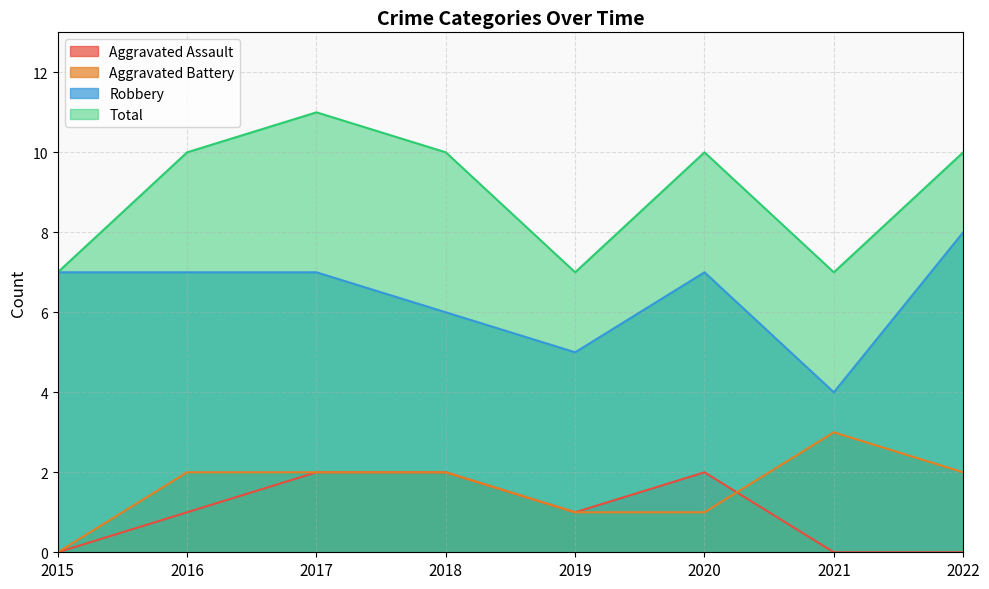

Reading left to right, transcribe all the data shown in this chart.

Aggravated Assault: 2015=0	2016=1	2017=2	2018=2	2019=1	2020=2	2021=0	2022=0
Aggravated Battery: 2015=0	2016=2	2017=2	2018=2	2019=1	2020=1	2021=3	2022=2
Robbery: 2015=7	2016=7	2017=7	2018=6	2019=5	2020=7	2021=4	2022=8
Total: 2015=7	2016=10	2017=11	2018=10	2019=7	2020=10	2021=7	2022=10